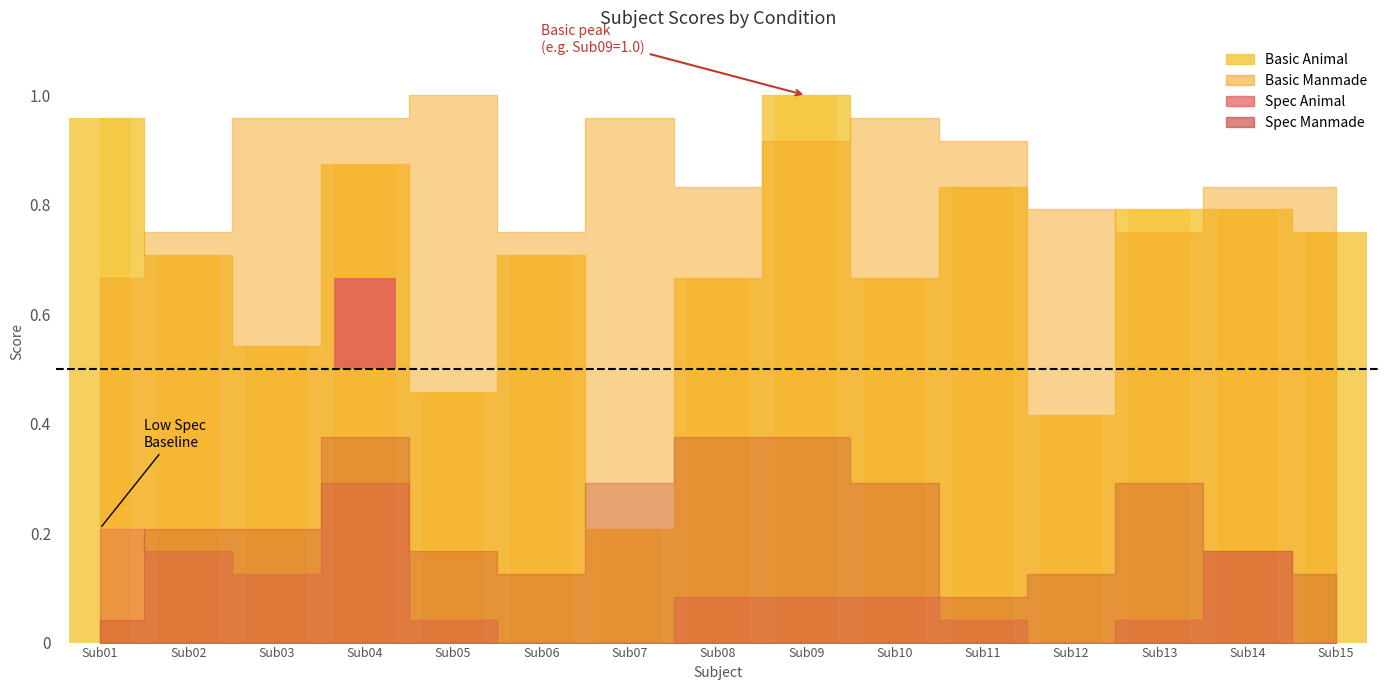

What is the maximum value for Spec Animal?

0.3